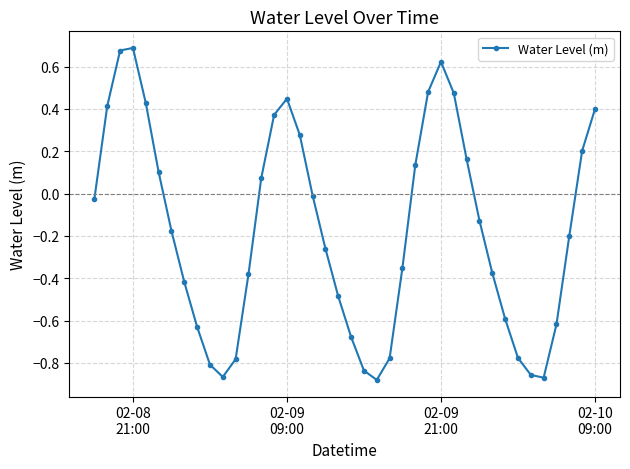

What is the difference between the maximum and minimum values?

1.6